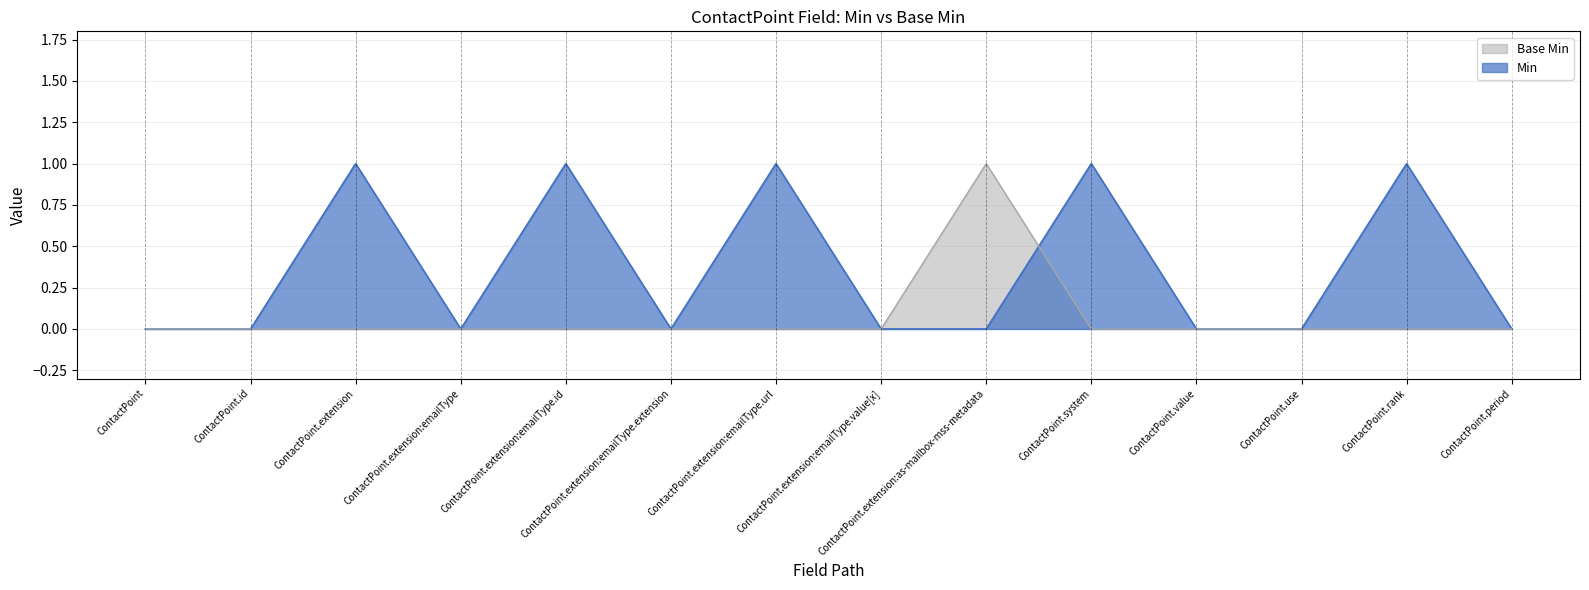

Which has a higher value, ContactPoint.extension:emailType.id or ContactPoint.extension:emailType.url?

ContactPoint.extension:emailType.id